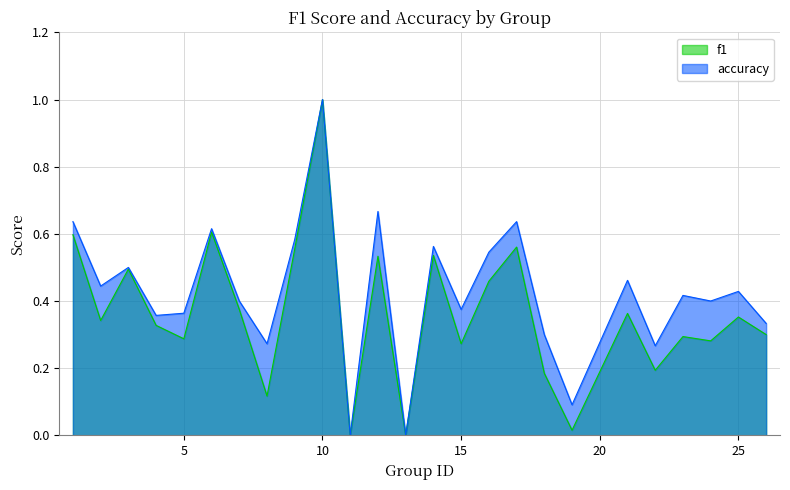

True or false: accuracy and f1 intersect in this chart.

False